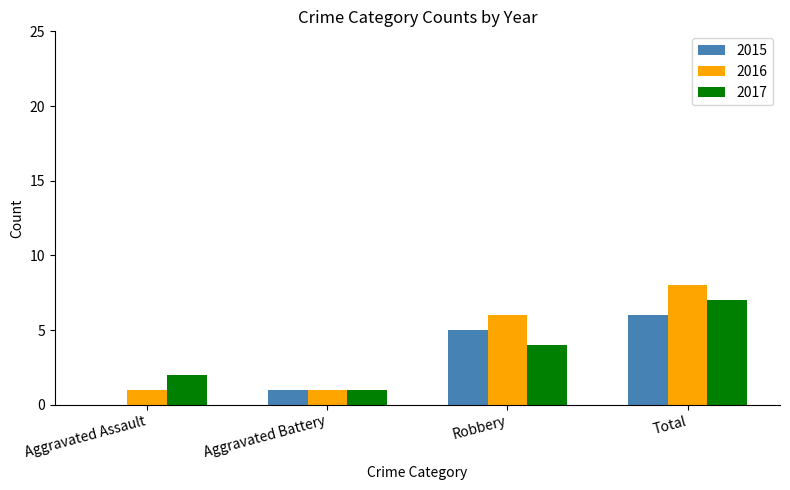

At which label does 2017 reach its peak?

Total